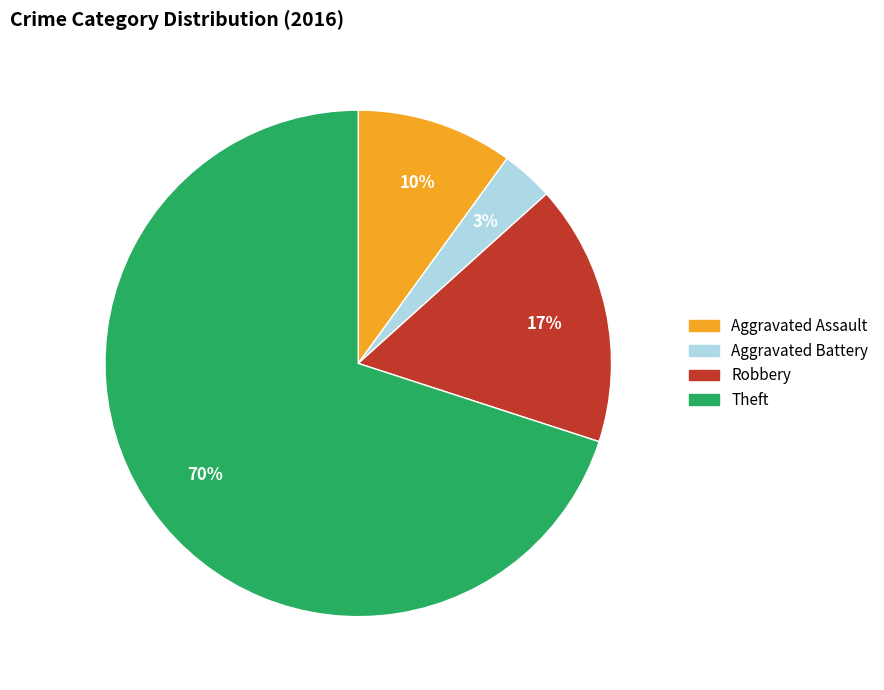

The Theft slice represents 60% of the pie. True or false?

False